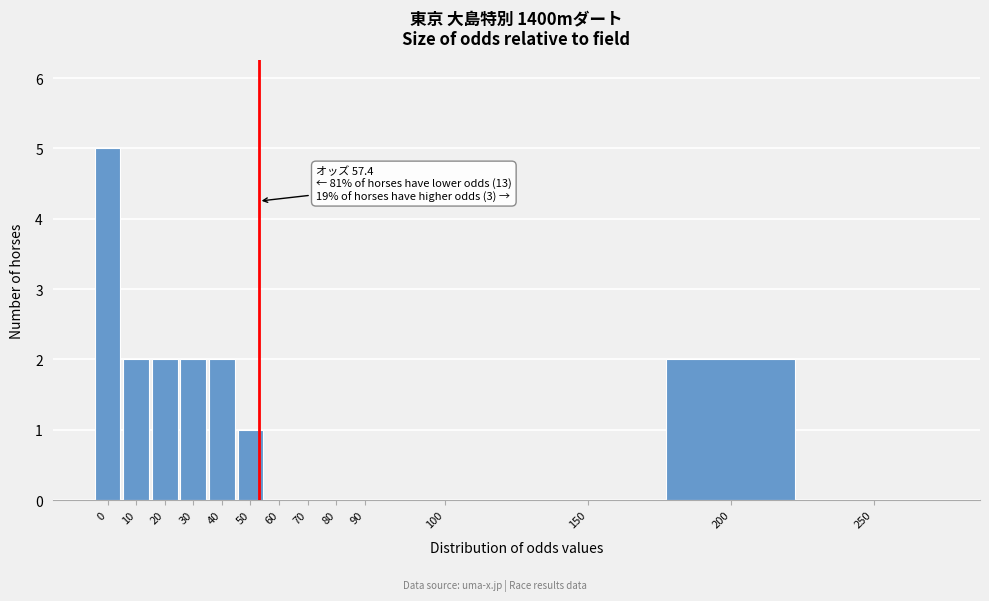

Reading left to right, extract all data points from this chart.

0=5	10=2	20=2	30=2	40=2	50=1	60=0	70=0	80=0	90=0	100=0	150=0	200=2	250=0